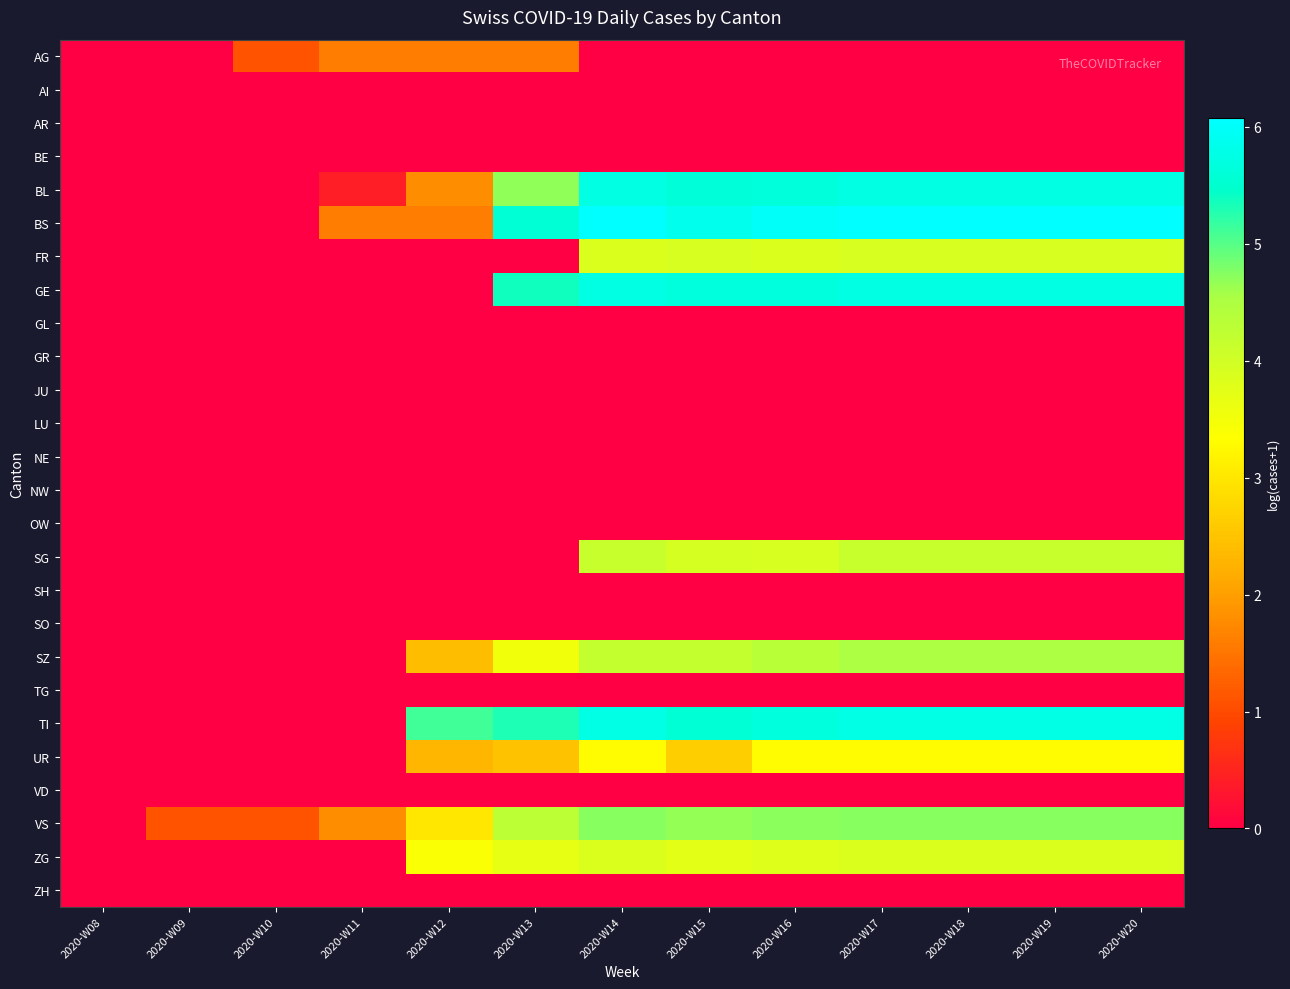

How many distinct data groups are displayed?

26